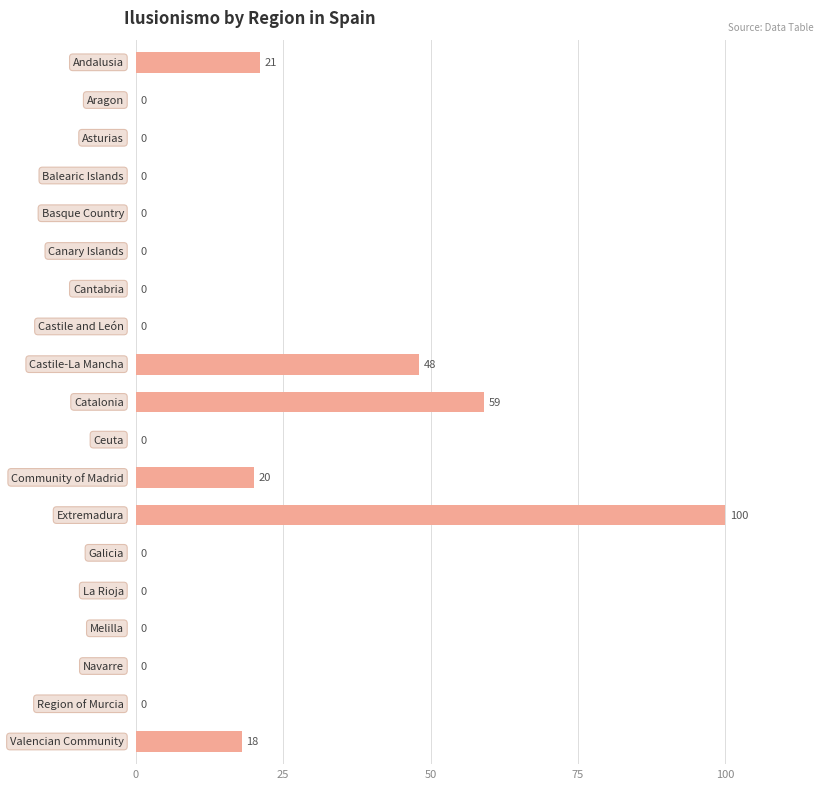

What is the maximum value shown in the chart?

100